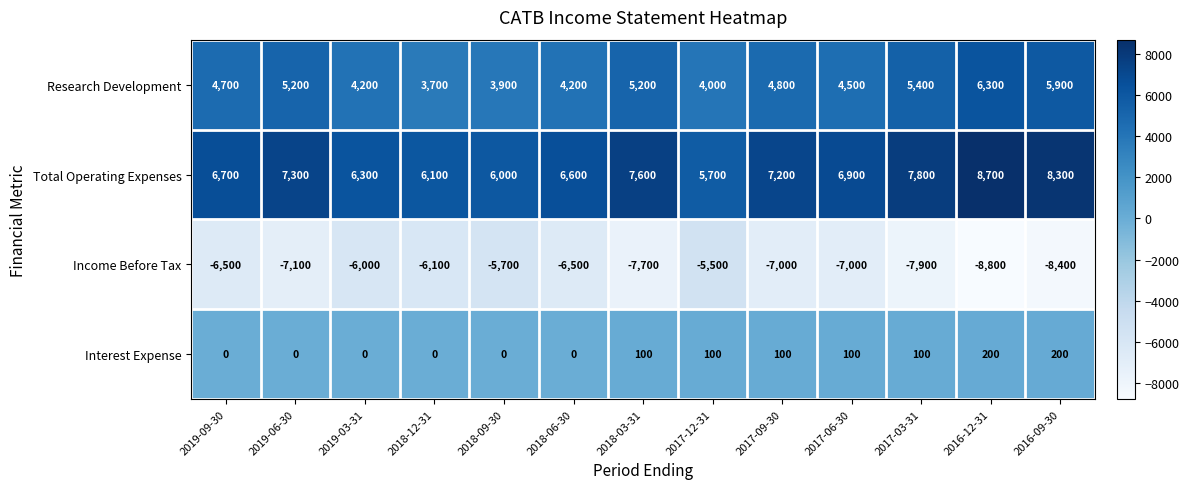

Rank the series by their average value, from lowest to highest.

Income Before Tax, Interest Expense, Research Development, Total Operating Expenses